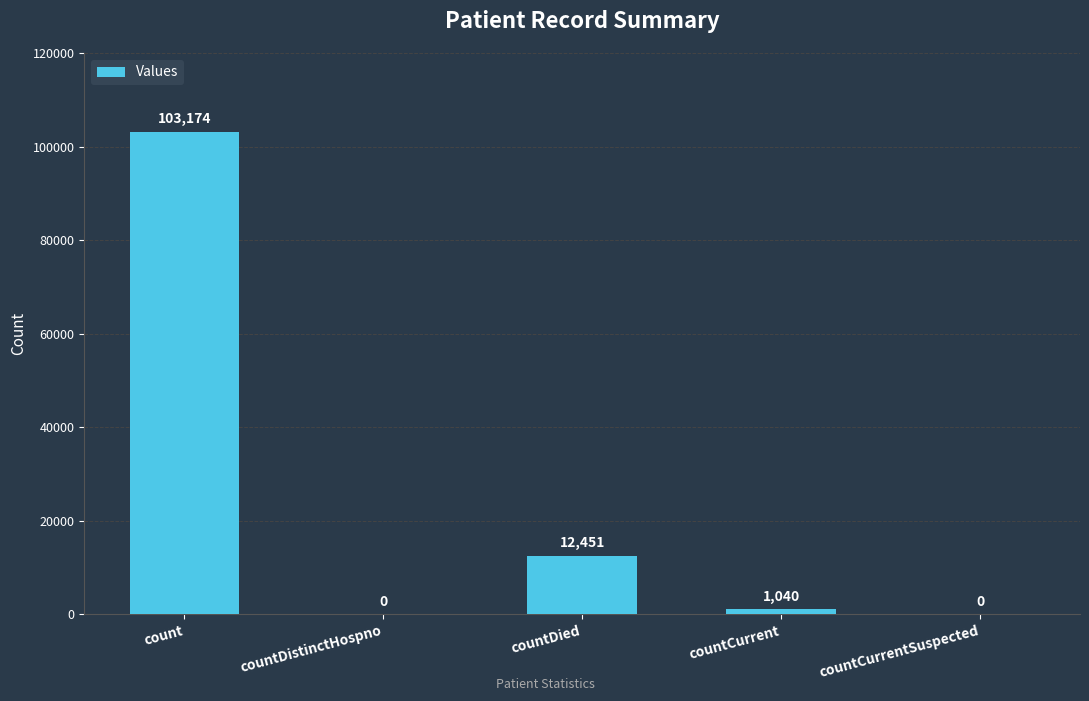

Reading left to right, list all the values displayed in this chart.

103174	0	12451	1040	0